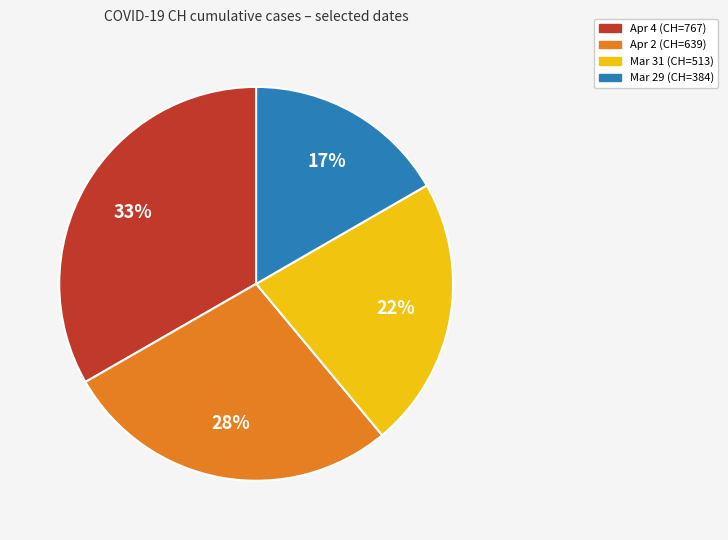

Does any single category account for the majority?

No